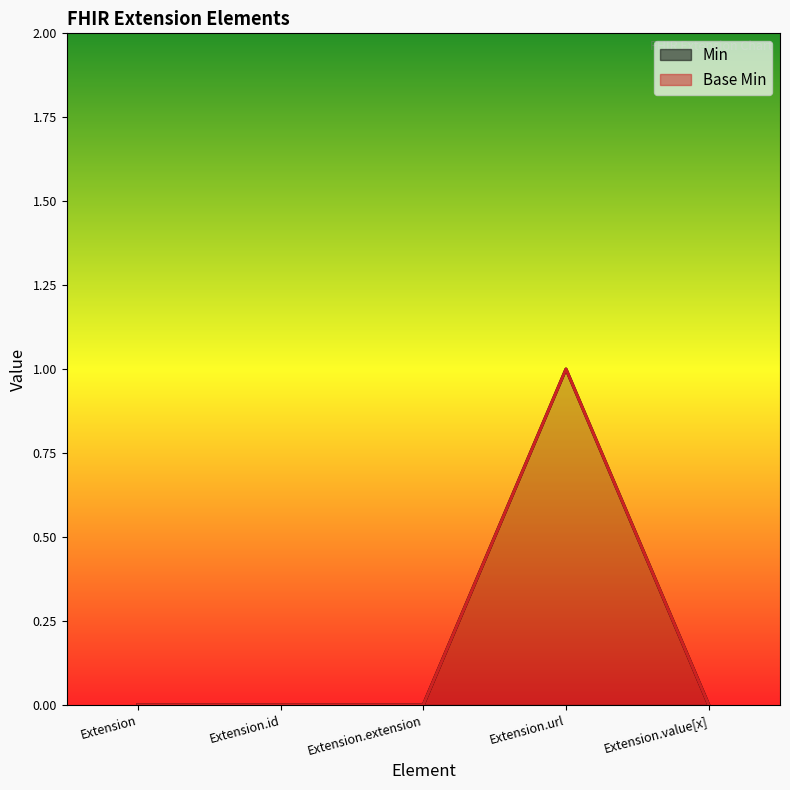

True or false: Base Min and Min intersect in this chart.

False